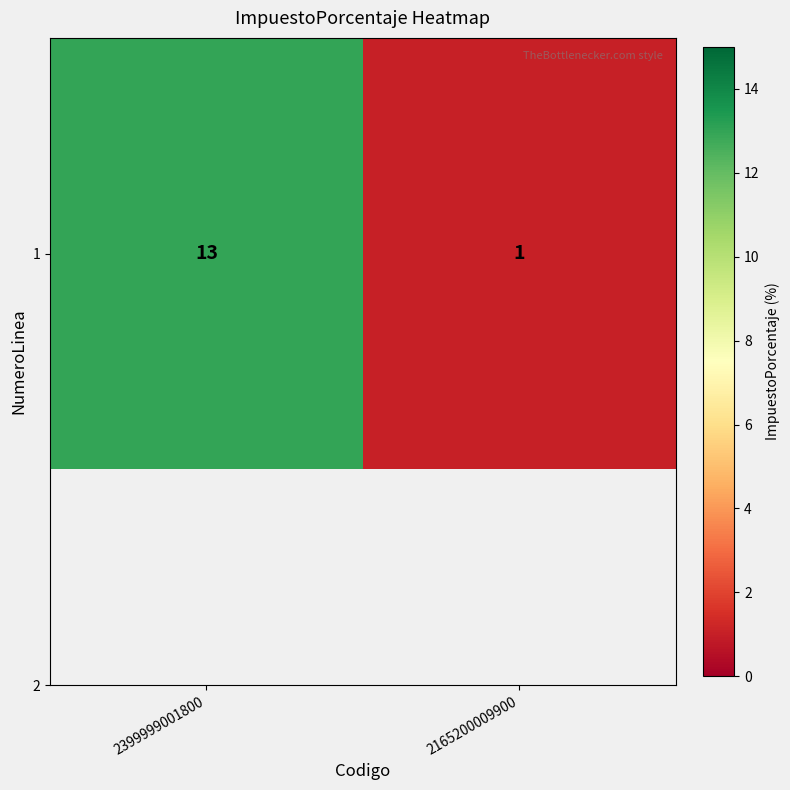

What is the smallest value displayed?

1